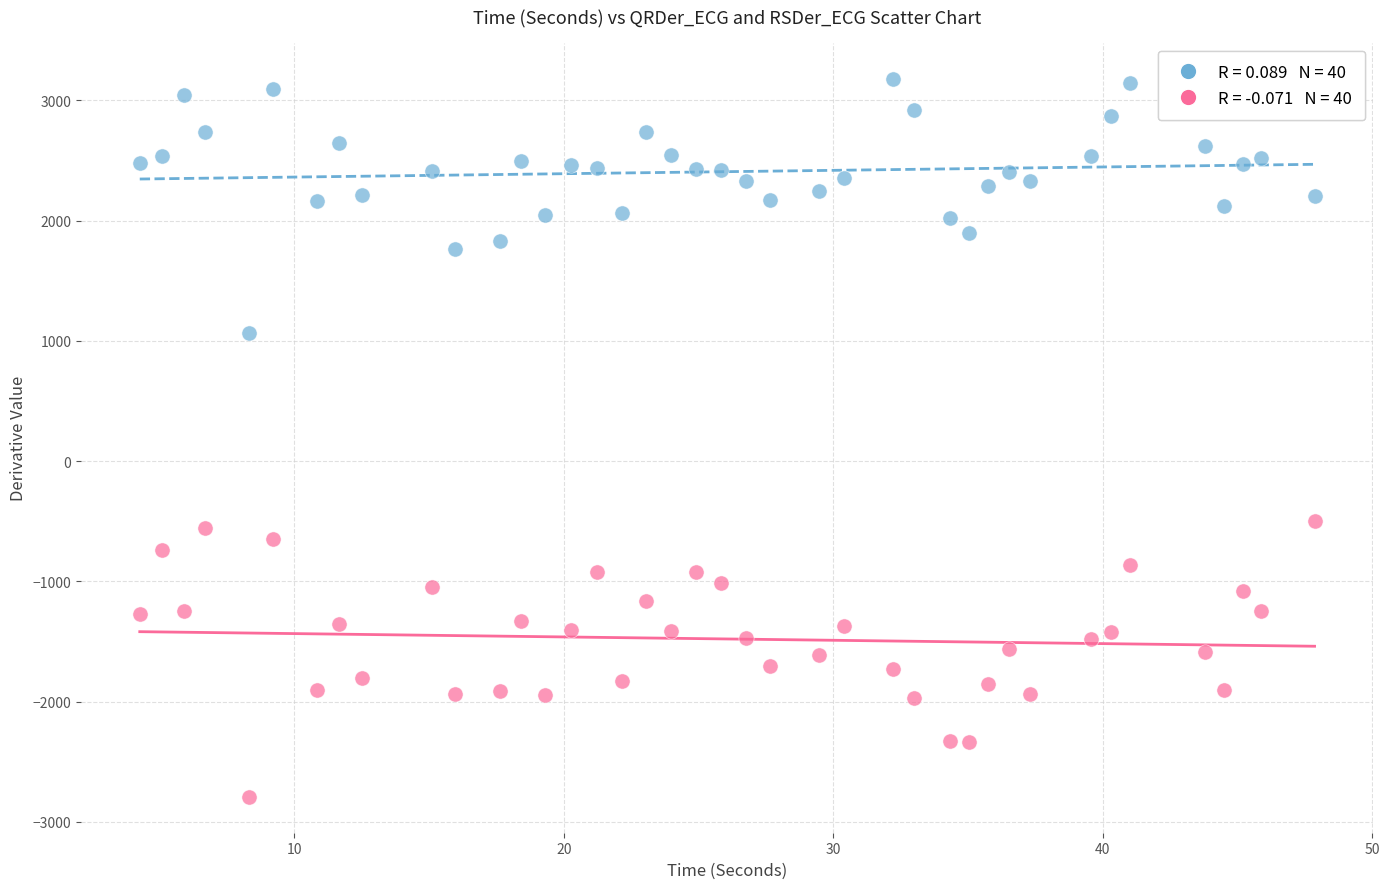

Across all data points, what is the range of X values (max minus min)?

43.6